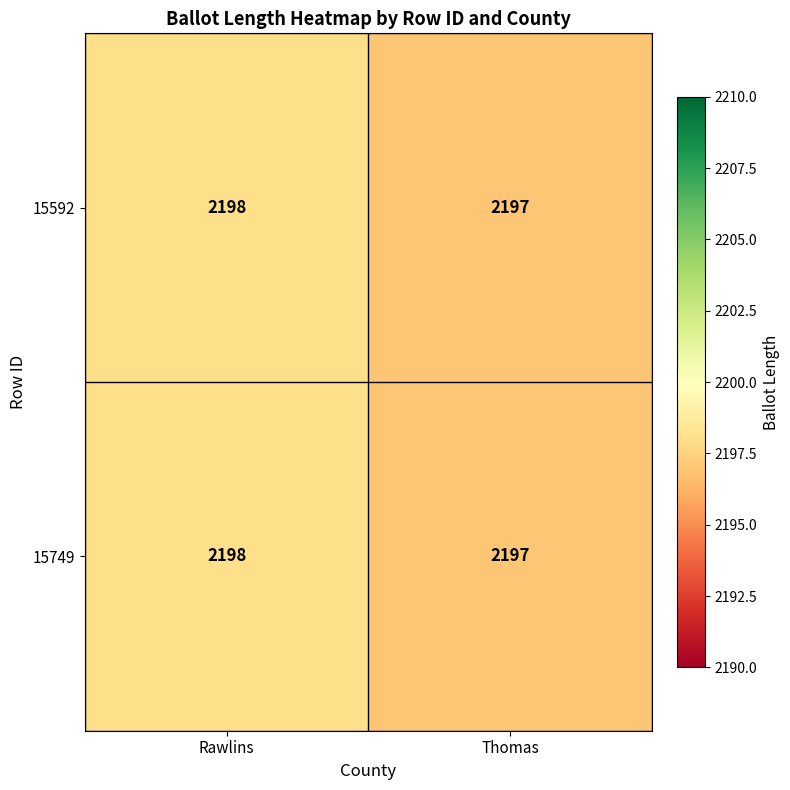

Where is 15592 nearest to the value 2197?

Thomas